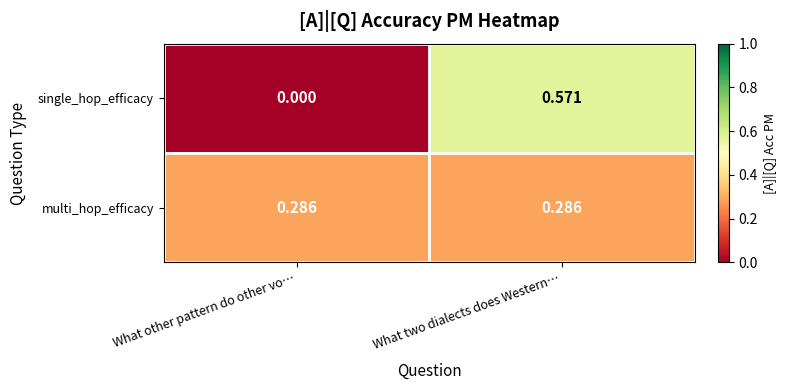

How many data points does each series have?

2